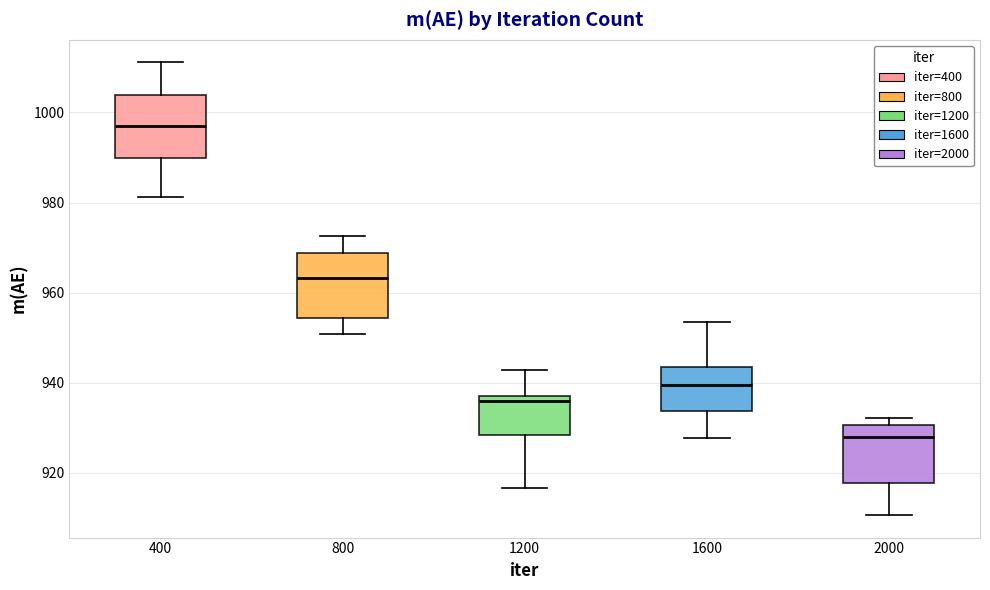

Where is the upper edge of the box at x = 1200 on the y-axis? The values are not printed on the chart, so give them approximately, as read against the axis.

938